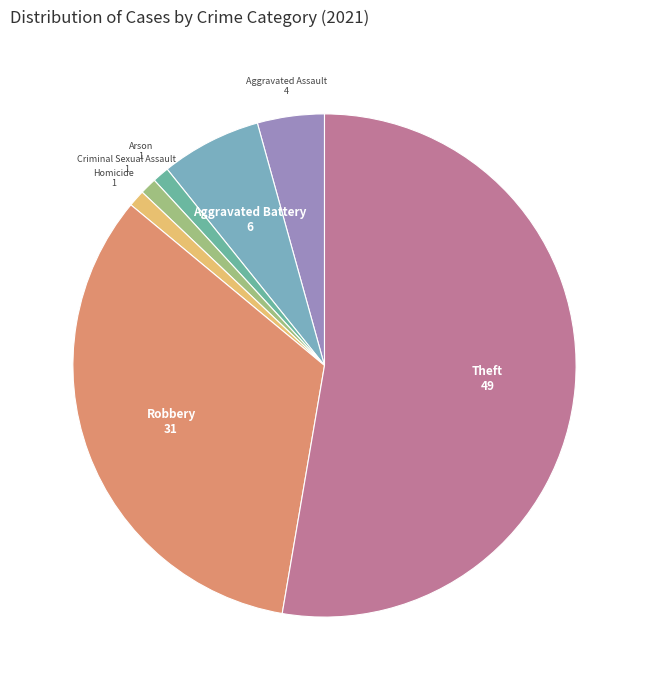

The Homicide slice represents 1% of the pie. True or false?

True